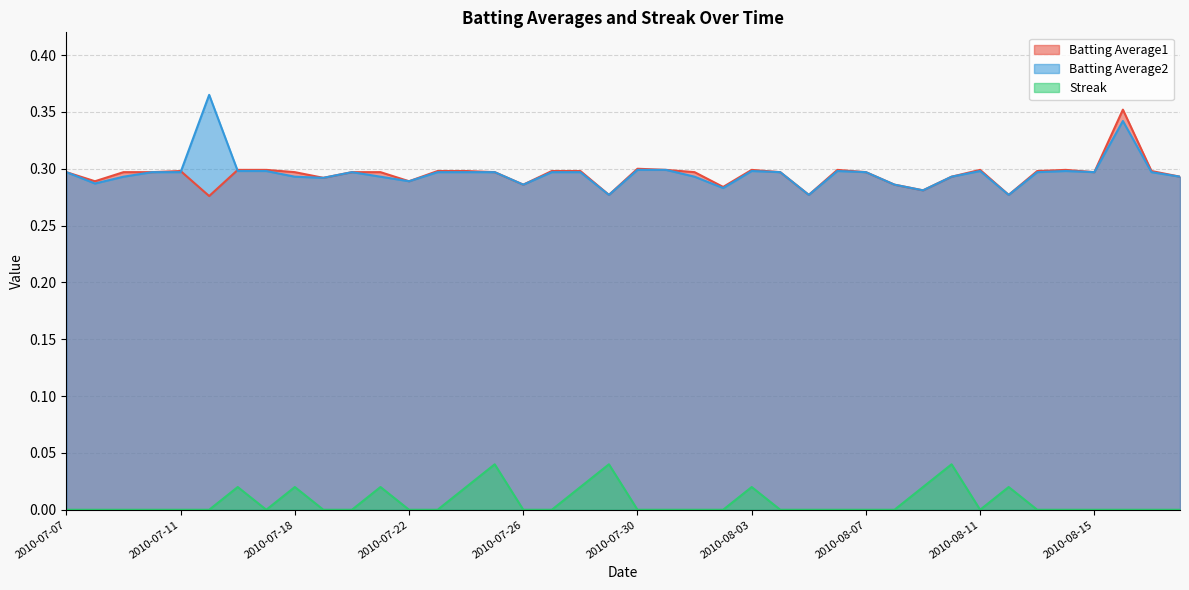

True or false: Streak and Batting Average2 intersect in this chart.

False